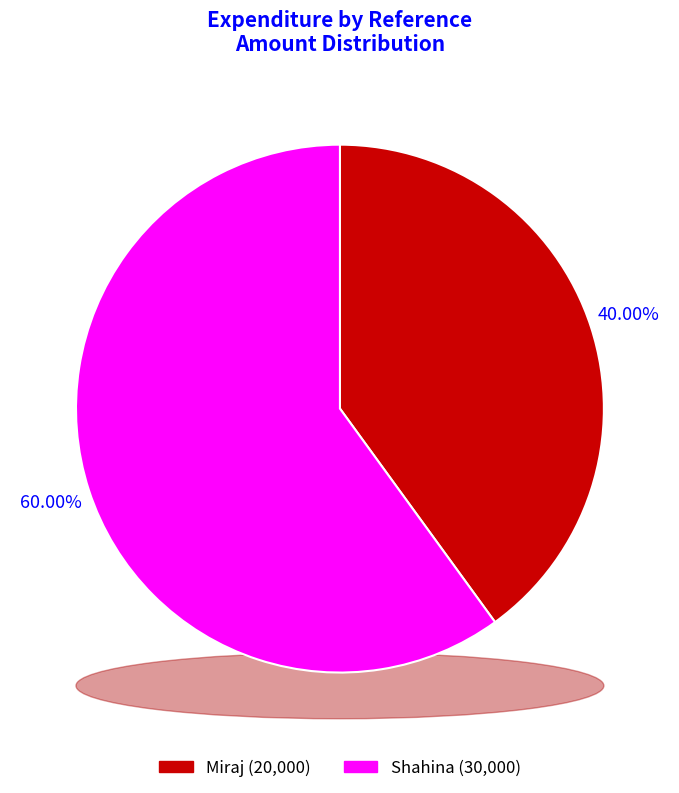

How many slices are in this pie chart?

2